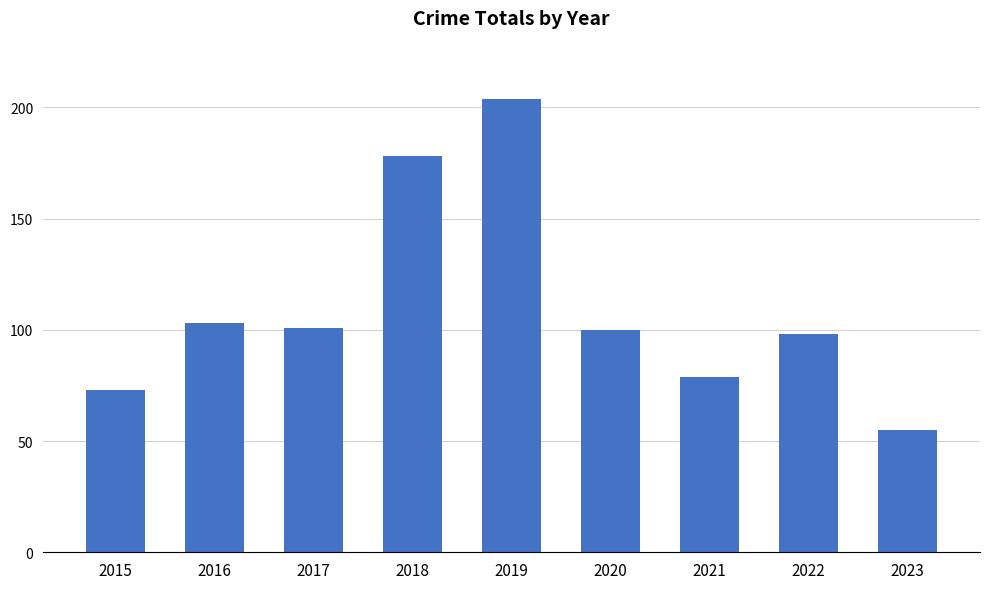

What is the change in value from 2017 to 2019?

+103